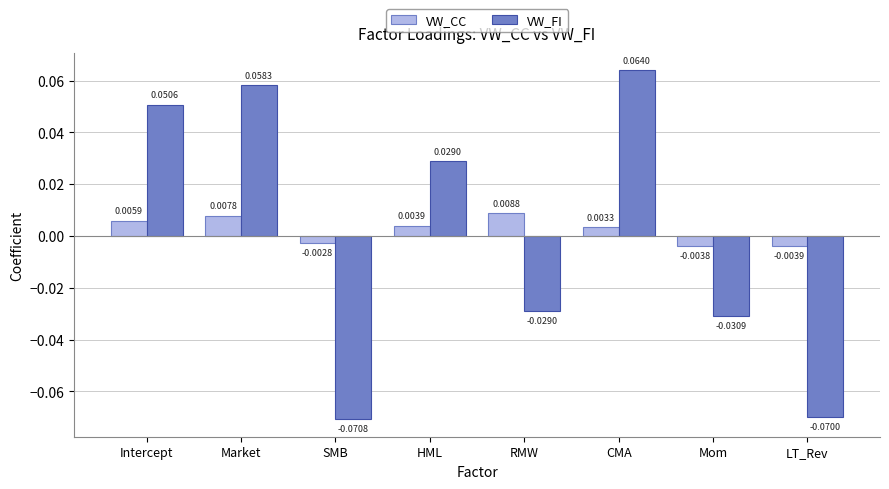

What position from the right is RMW?

4